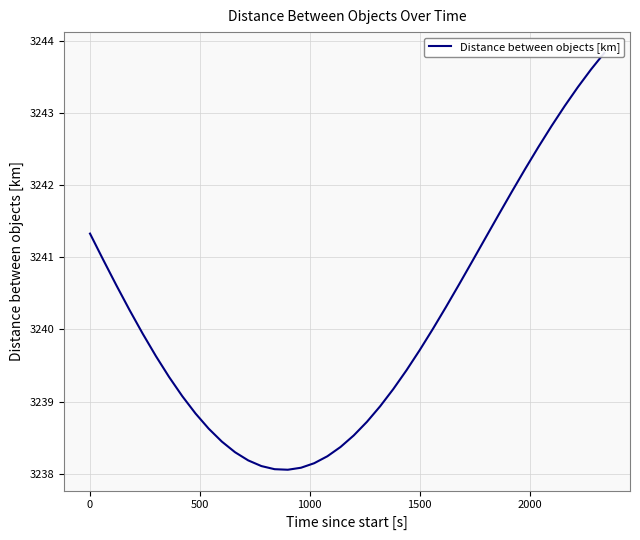

How many values exceed 3239?

25